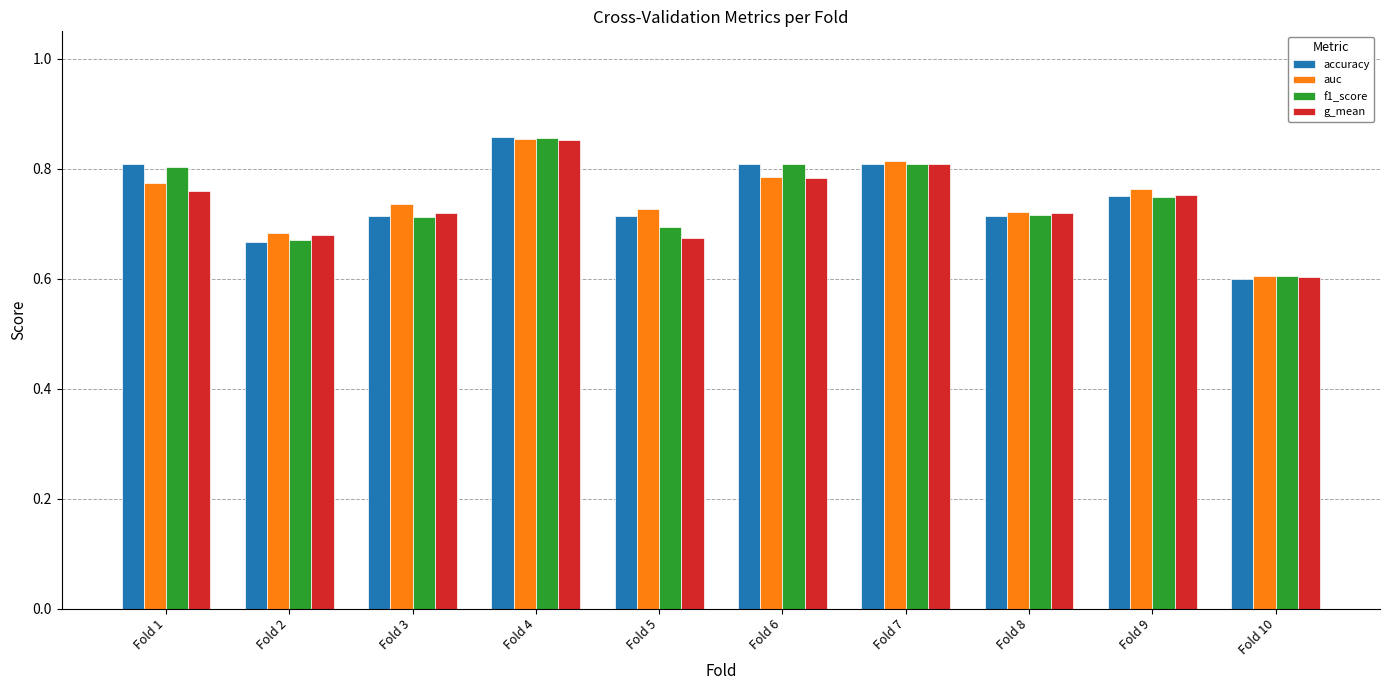

Which series has the largest range (max minus min)?

accuracy